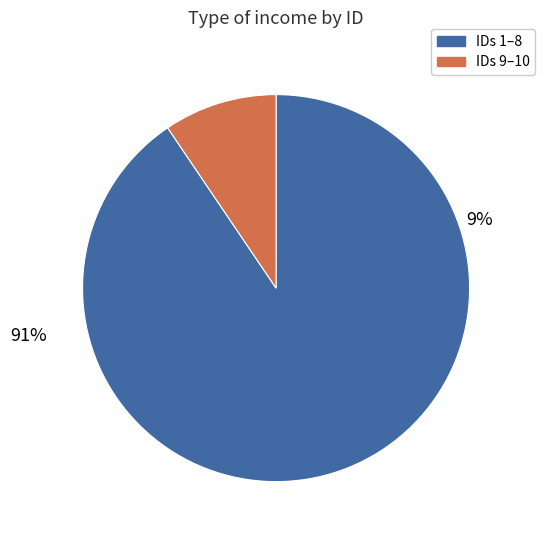

Combined, do 7 and 5 account for over 50%?

No